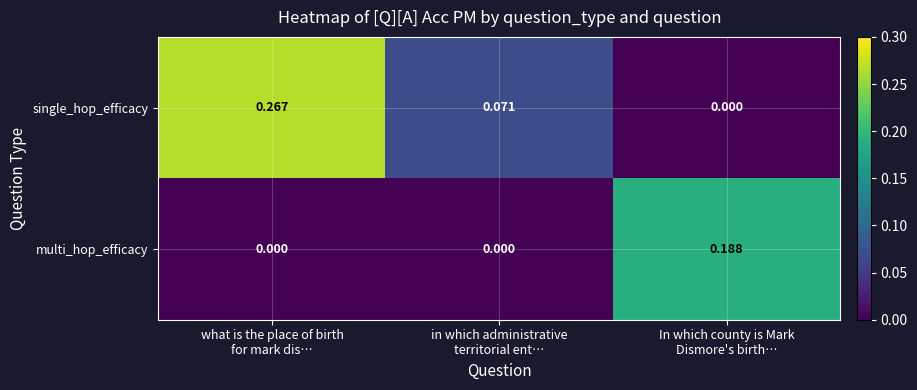

Rank the series by their average value, from lowest to highest.

multi_hop_efficacy, single_hop_efficacy